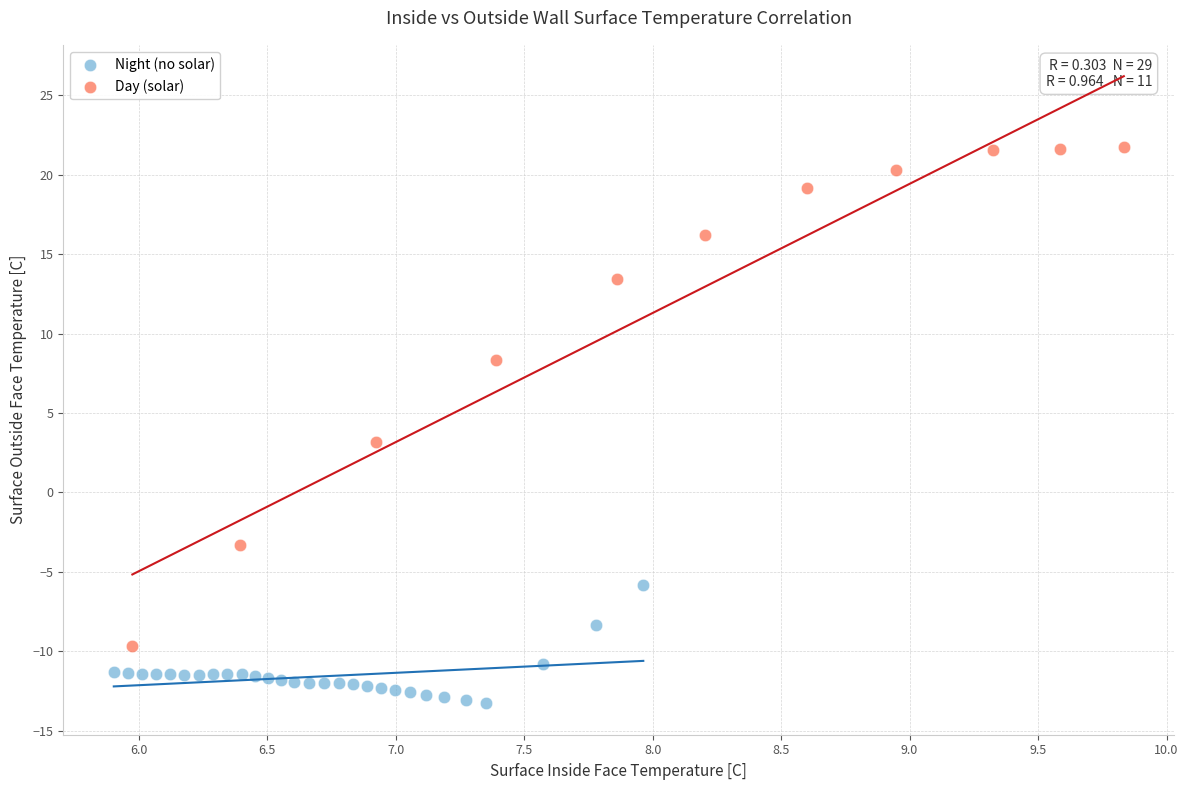

What are all the series names shown in the legend?

Night (no solar), Day (solar)